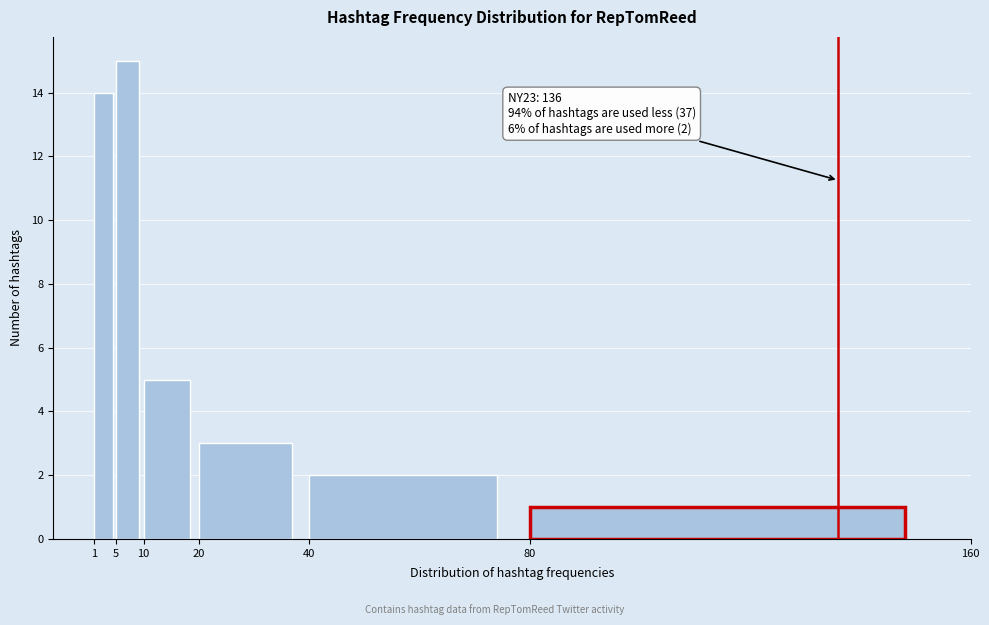

Over which range of the x-axis is the bar tallest?

5 to 10